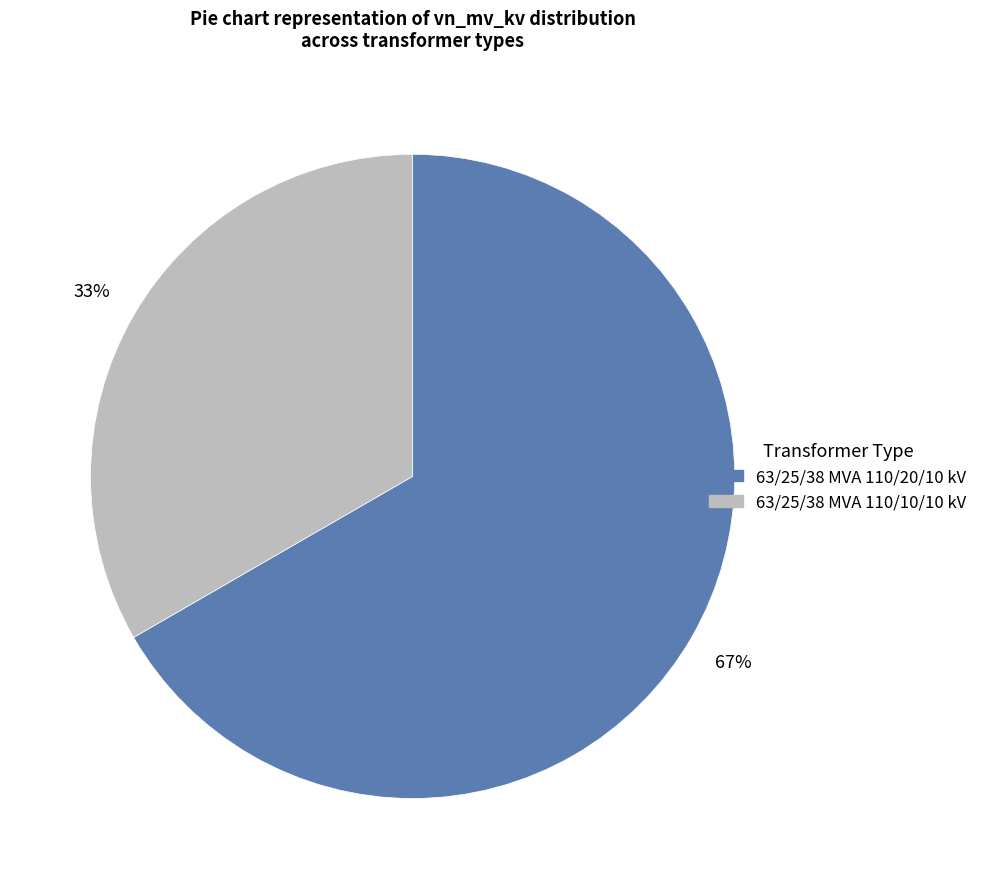

Rank the categories by value from lowest to highest.

63/25/38 MVA 110/10/10 kV, 63/25/38 MVA 110/20/10 kV